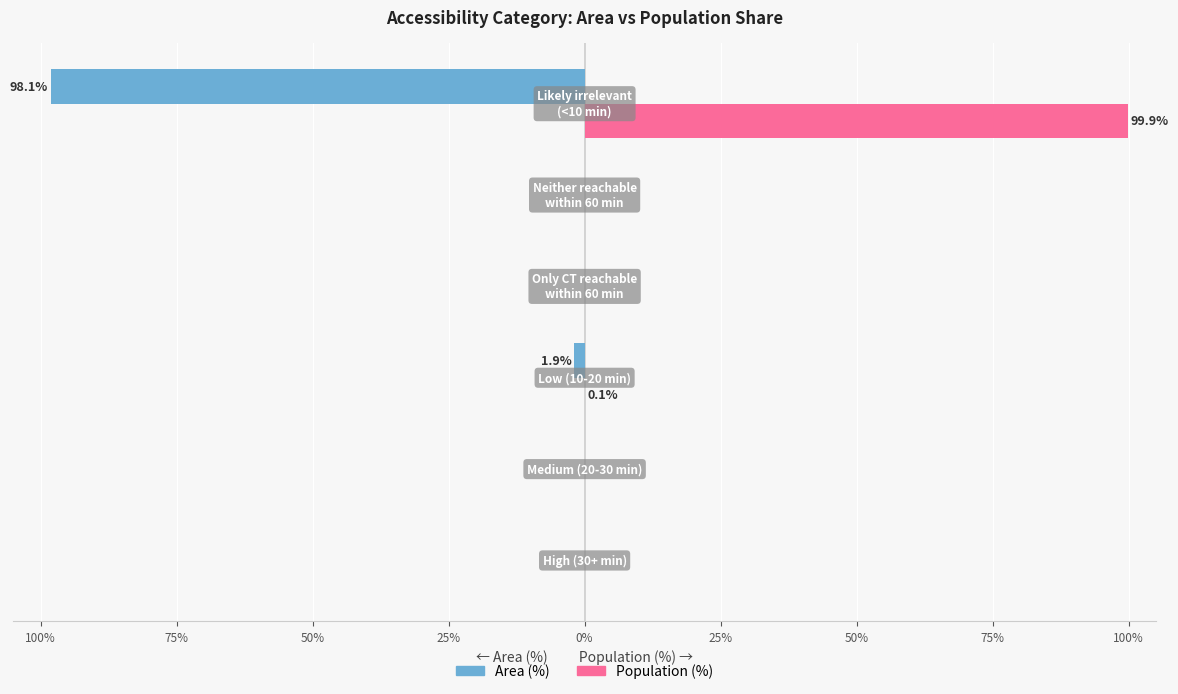

What are all the series names shown in the legend?

Area (%), Population (%)